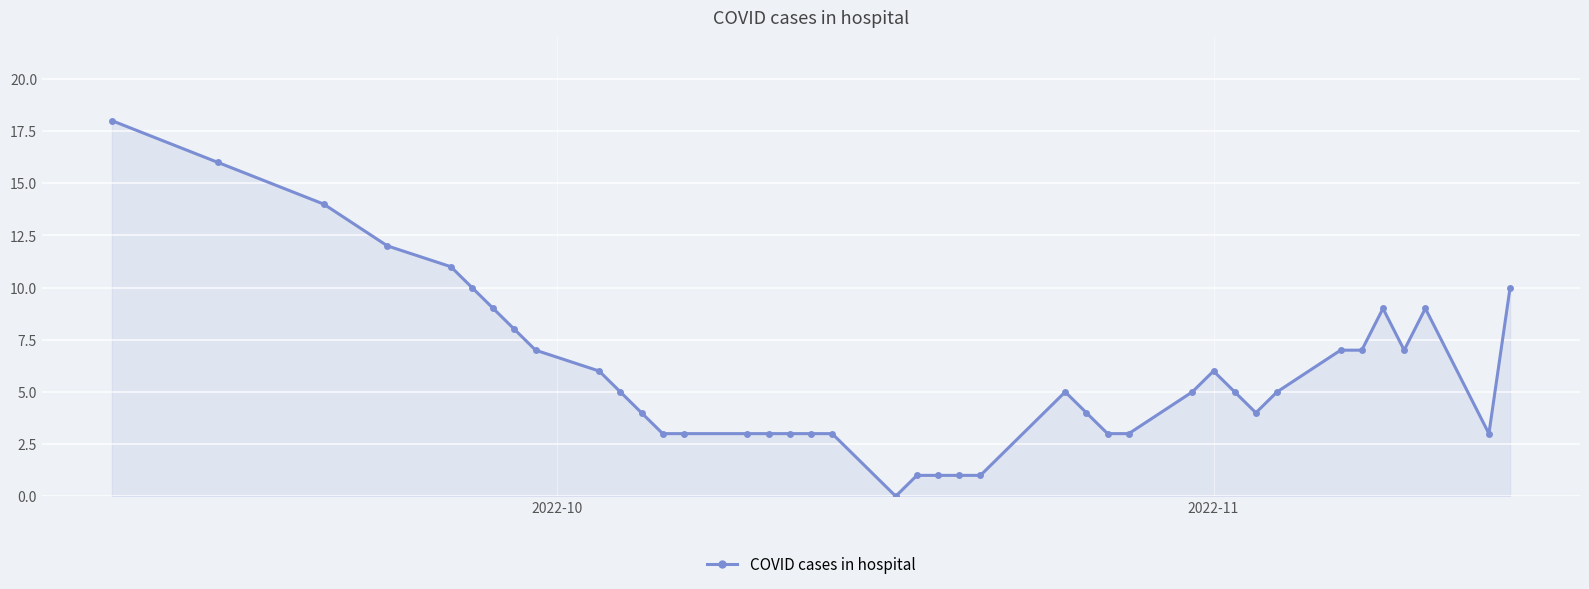

What is the sum of all values?

237